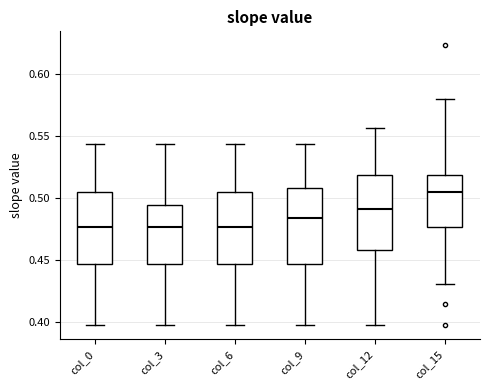

Reading left to right, transcribe this box plot: for each box, give where its median line is, the range the box spans, and where its two whiskers end, as read against the y-axis. The values are not printed on the chart, so give them approximately, as read against the axis.

col_0: median 0.475, box 0.445 to 0.505, whiskers 0.400 to 0.545
col_3: median 0.475, box 0.445 to 0.495, whiskers 0.400 to 0.545
col_6: median 0.475, box 0.445 to 0.505, whiskers 0.400 to 0.545
col_9: median 0.485, box 0.445 to 0.510, whiskers 0.400 to 0.545
col_12: median 0.490, box 0.460 to 0.520, whiskers 0.400 to 0.555
col_15: median 0.505, box 0.475 to 0.520, whiskers 0.430 to 0.580